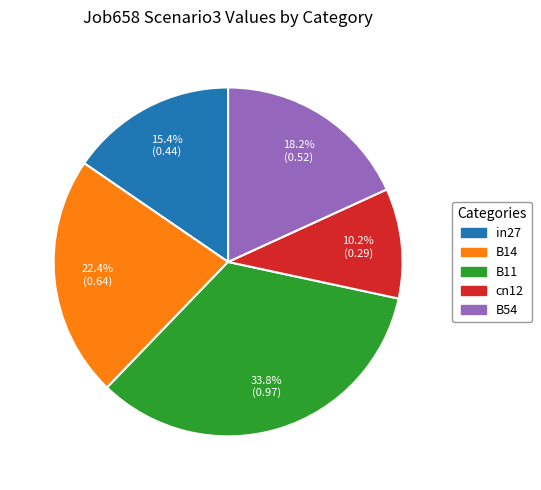

Rank the categories by value from lowest to highest.

cn12, in27, B54, B14, B11